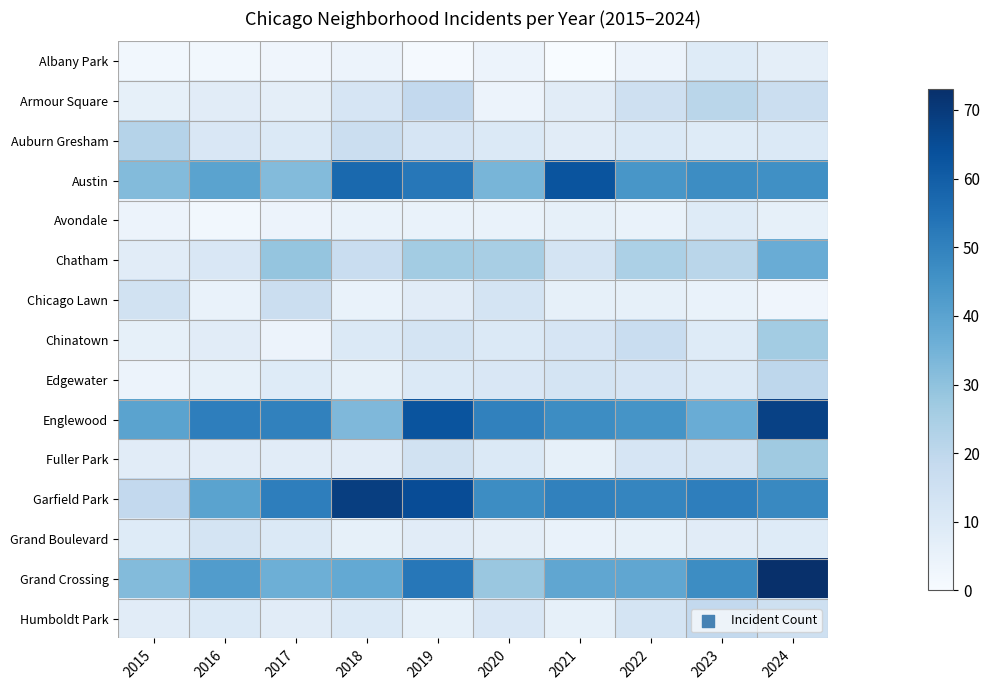

Which category has the highest value across all series?

2024